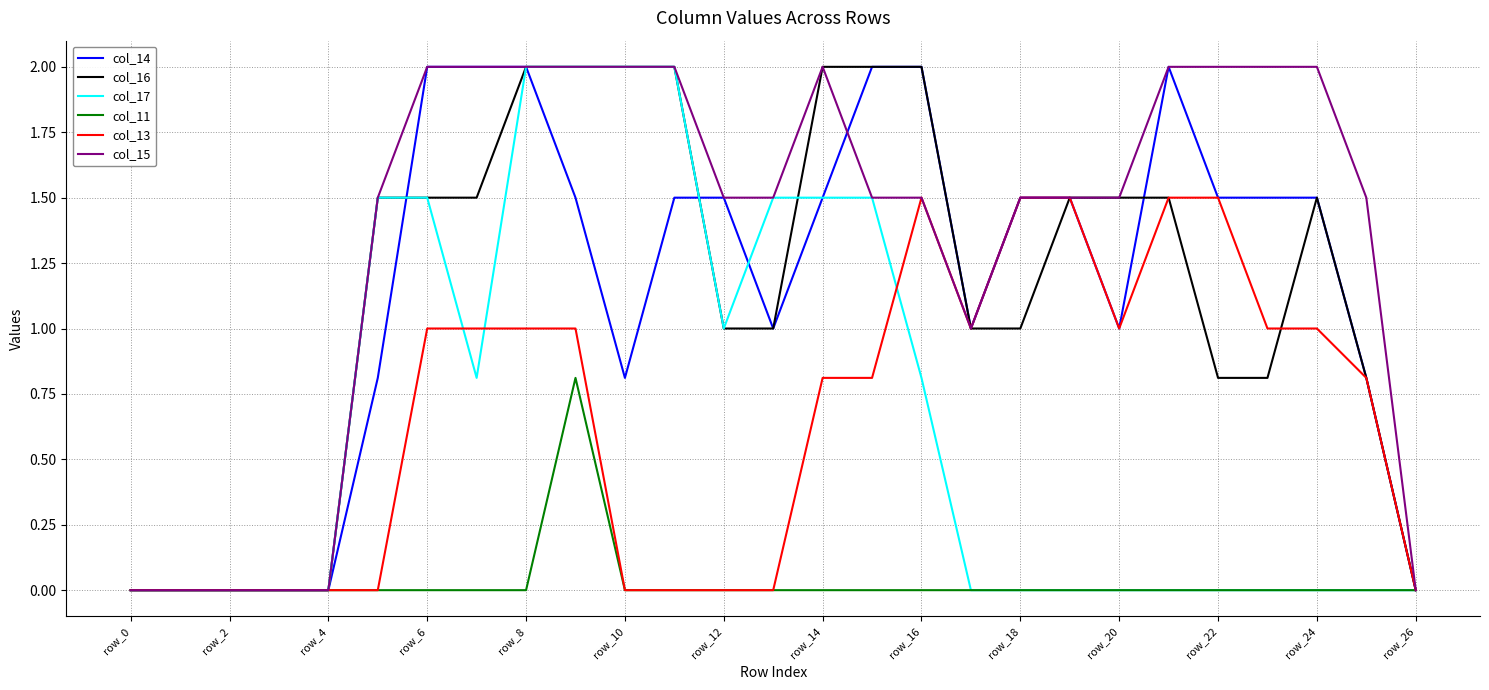

Which series has the largest total across all categories?

col_15